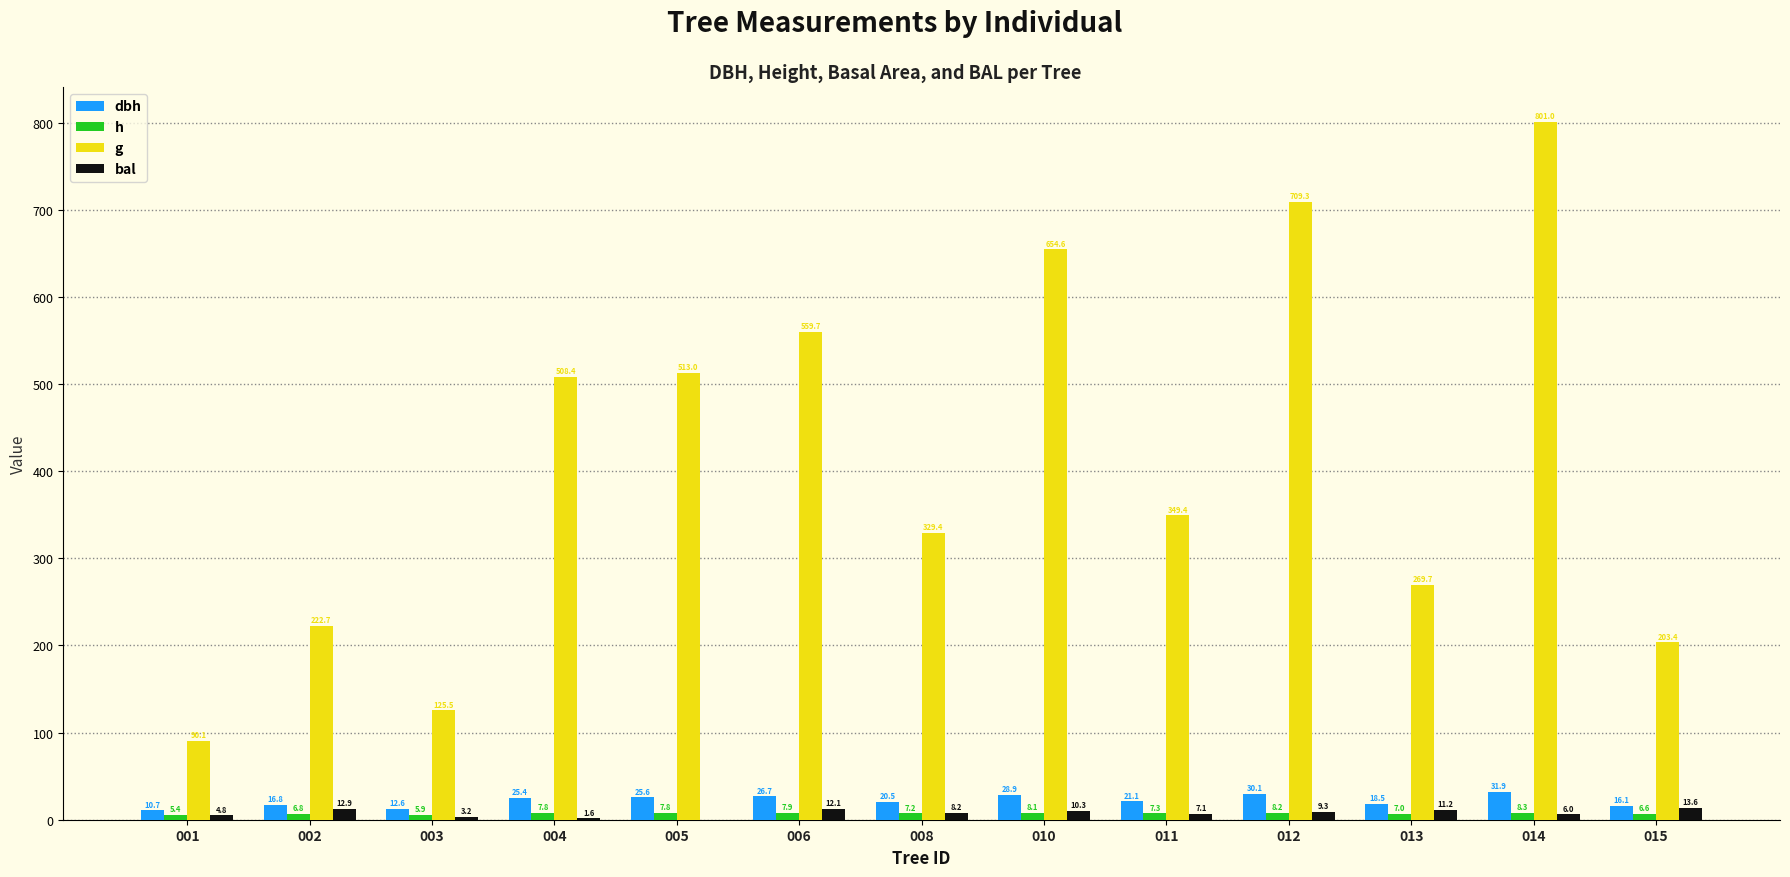

At which category is the sum across all series the highest?

014